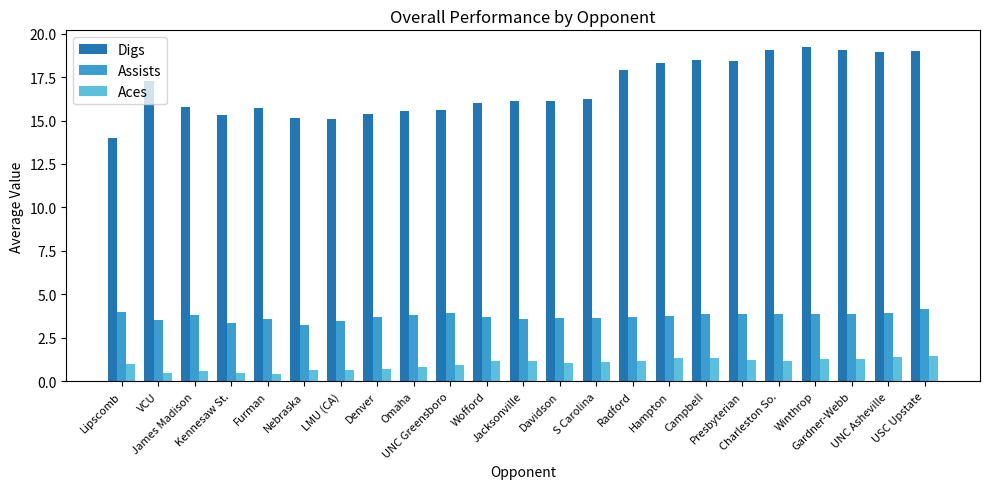

What is the average value of the Digs series?

16.9